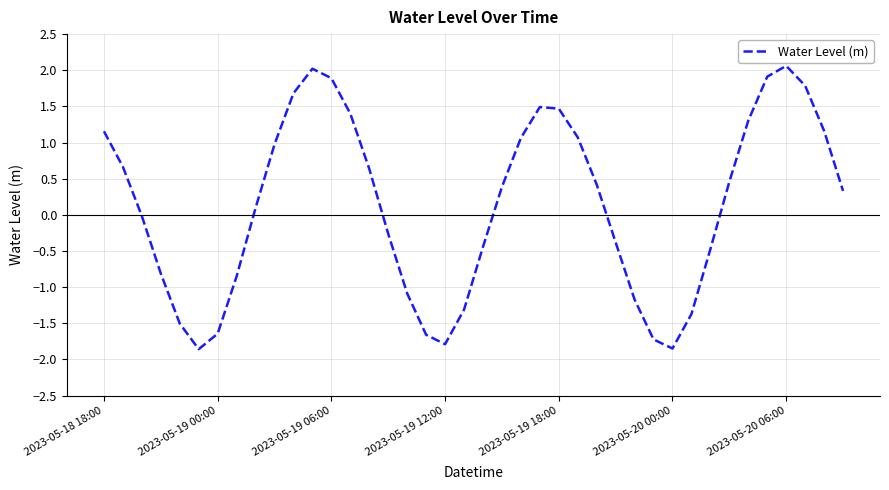

What is the greatest value displayed?

2.1